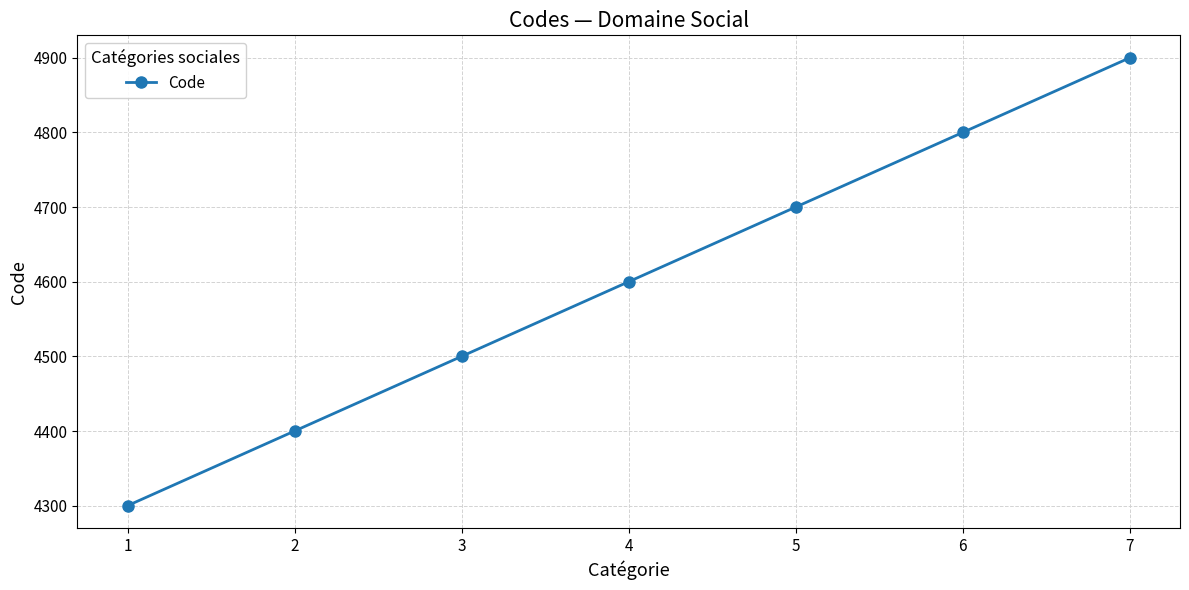

What is the sum of the values at 2 and 5?

9100